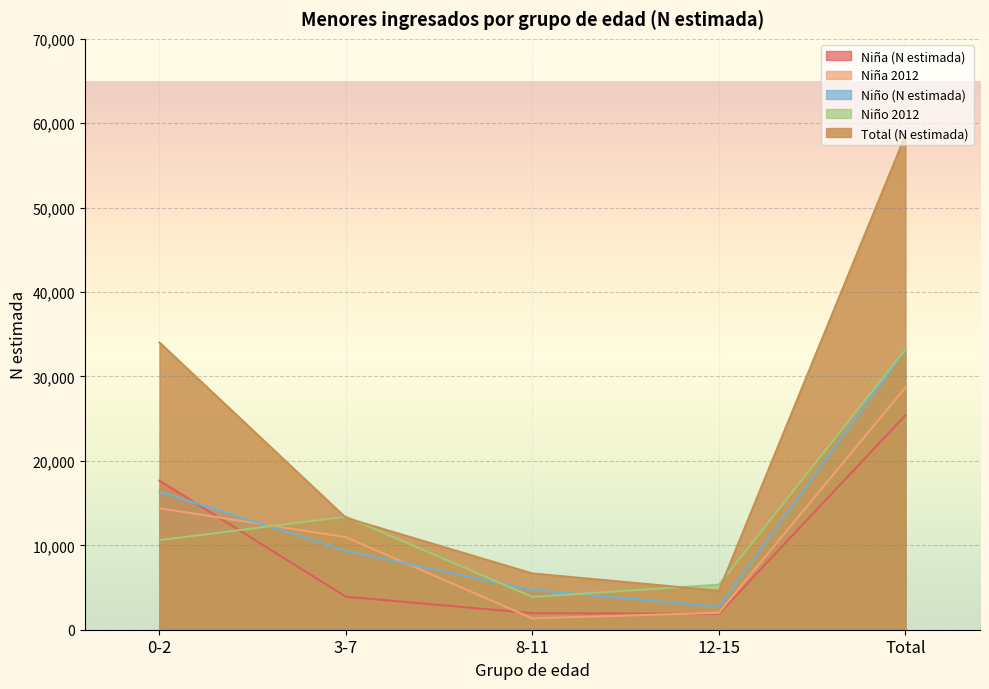

Does the chart display data point markers on the line(s)?

No